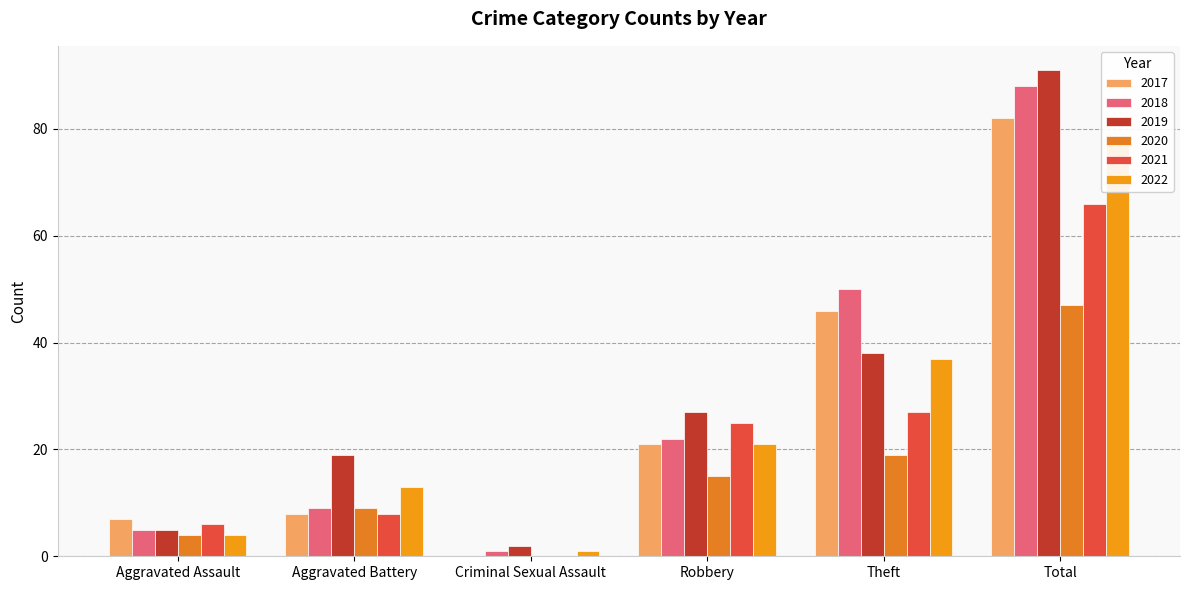

Which series has the largest total across all categories?

2019